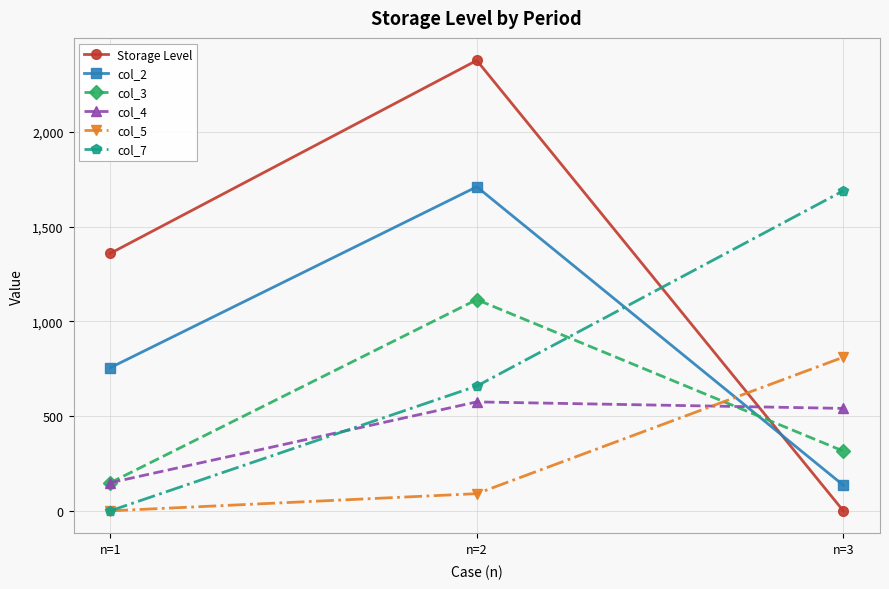

The Storage Level series shows 0.0 at n=3. True or false?

True